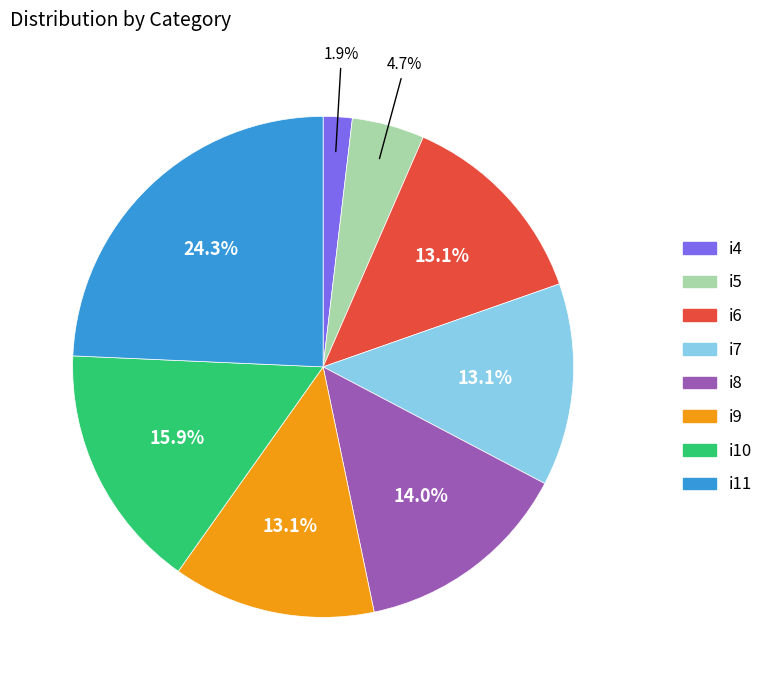

Between i11 and i10, which is larger?

i11